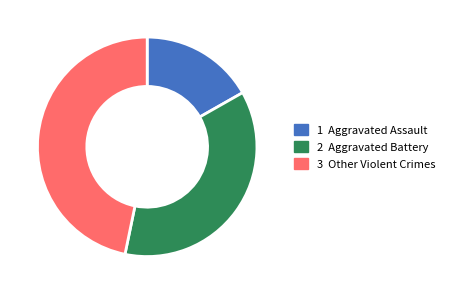

Is there any slice that represents more than half of the pie?

No